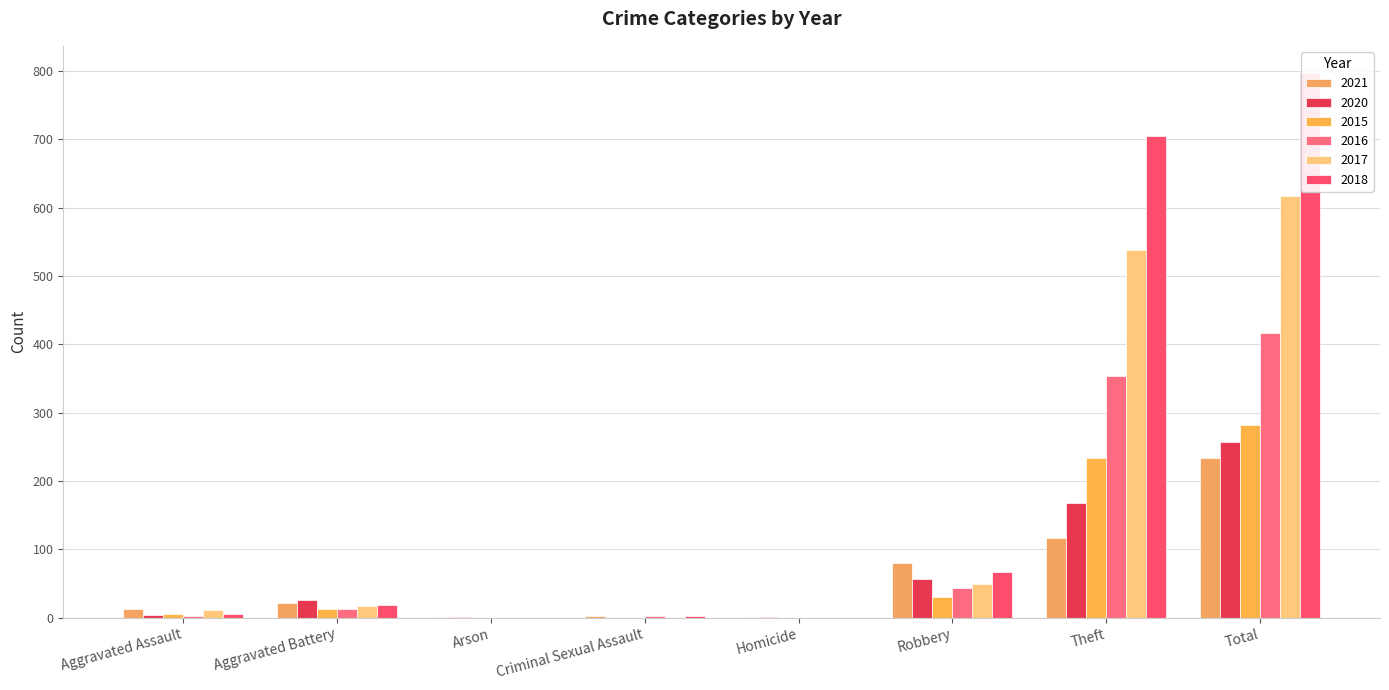

How many data points in 2016 are less than 13?

4